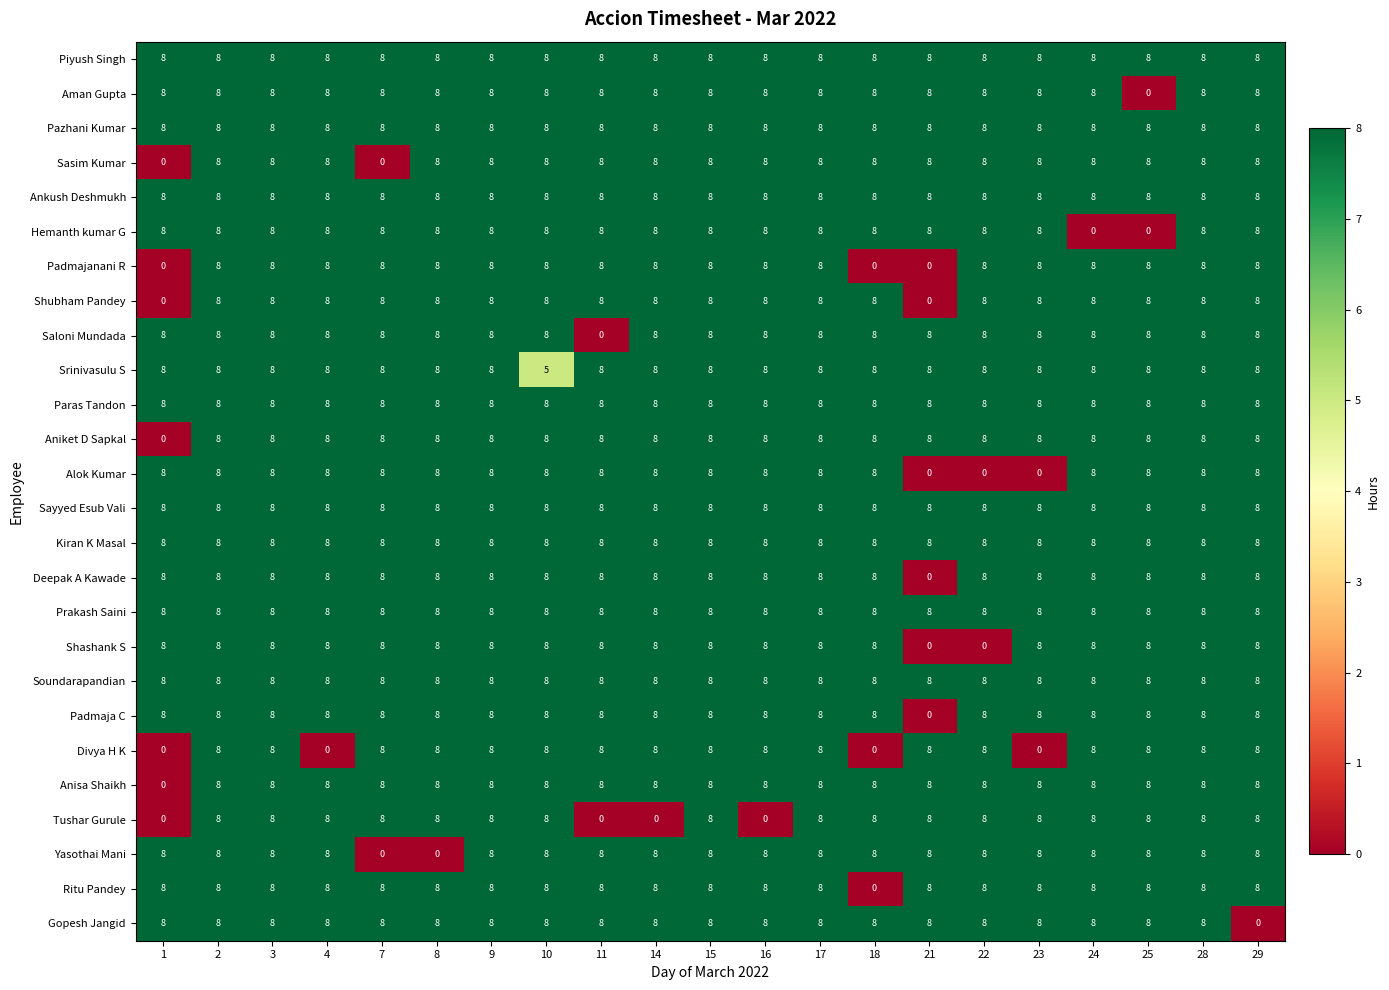

The Piyush Singh series shows 11 at 14. True or false?

False